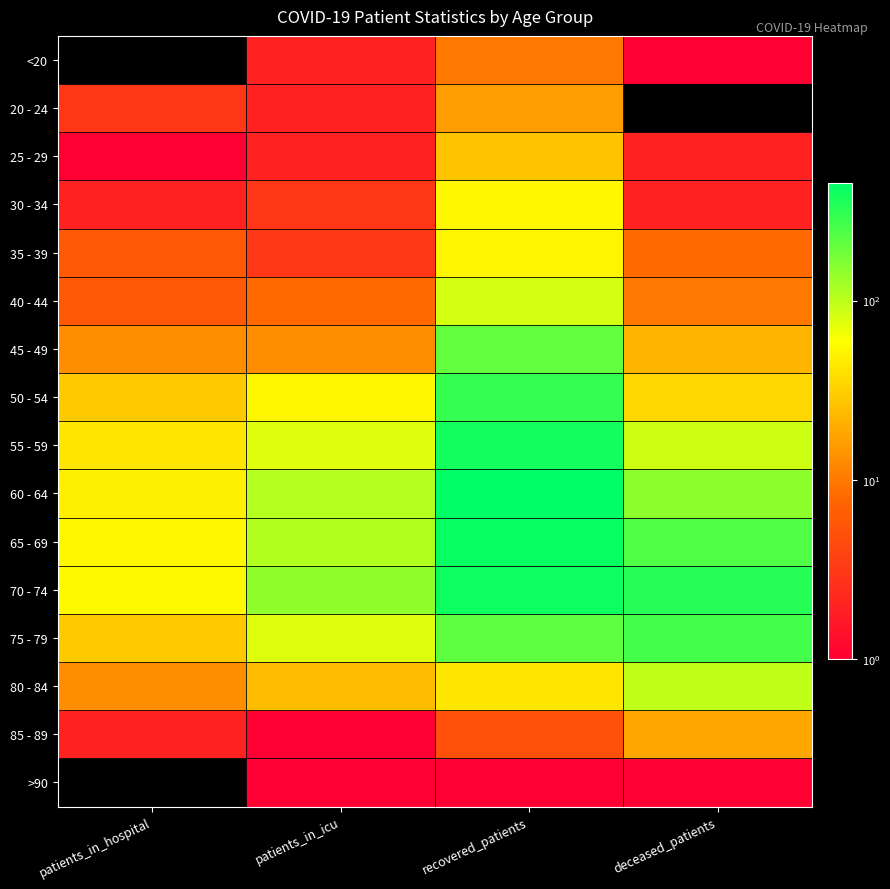

Reading left to right, what are all the values shown in this chart?

<20: patients_in_hospital=0	patients_in_icu=2	recovered_patients=10	deceased_patients=1
20 - 24: patients_in_hospital=3	patients_in_icu=2	recovered_patients=16	deceased_patients=0
25 - 29: patients_in_hospital=1	patients_in_icu=2	recovered_patients=27	deceased_patients=2
30 - 34: patients_in_hospital=2	patients_in_icu=3	recovered_patients=53	deceased_patients=2
35 - 39: patients_in_hospital=6	patients_in_icu=3	recovered_patients=52	deceased_patients=8
40 - 44: patients_in_hospital=6	patients_in_icu=8	recovered_patients=83	deceased_patients=10
45 - 49: patients_in_hospital=13	patients_in_icu=13	recovered_patients=205	deceased_patients=22
50 - 54: patients_in_hospital=29	patients_in_icu=53	recovered_patients=295	deceased_patients=35
55 - 59: patients_in_hospital=42	patients_in_icu=76	recovered_patients=387	deceased_patients=87
60 - 64: patients_in_hospital=49	patients_in_icu=107	recovered_patients=452	deceased_patients=146
65 - 69: patients_in_hospital=53	patients_in_icu=110	recovered_patients=421	deceased_patients=240
70 - 74: patients_in_hospital=54	patients_in_icu=142	recovered_patients=401	deceased_patients=330
75 - 79: patients_in_hospital=29	patients_in_icu=77	recovered_patients=213	deceased_patients=262
80 - 84: patients_in_hospital=13	patients_in_icu=24	recovered_patients=42	deceased_patients=98
85 - 89: patients_in_hospital=2	patients_in_icu=1	recovered_patients=5	deceased_patients=18
>90: patients_in_hospital=0	patients_in_icu=1	recovered_patients=1	deceased_patients=1